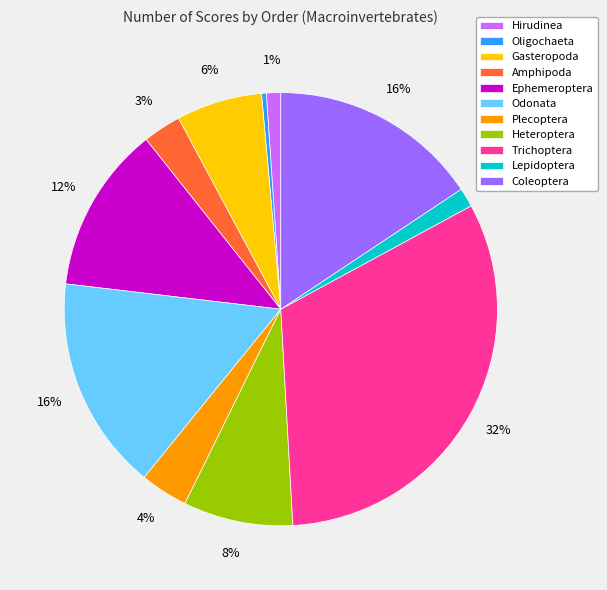

How many slices are in this pie chart?

11